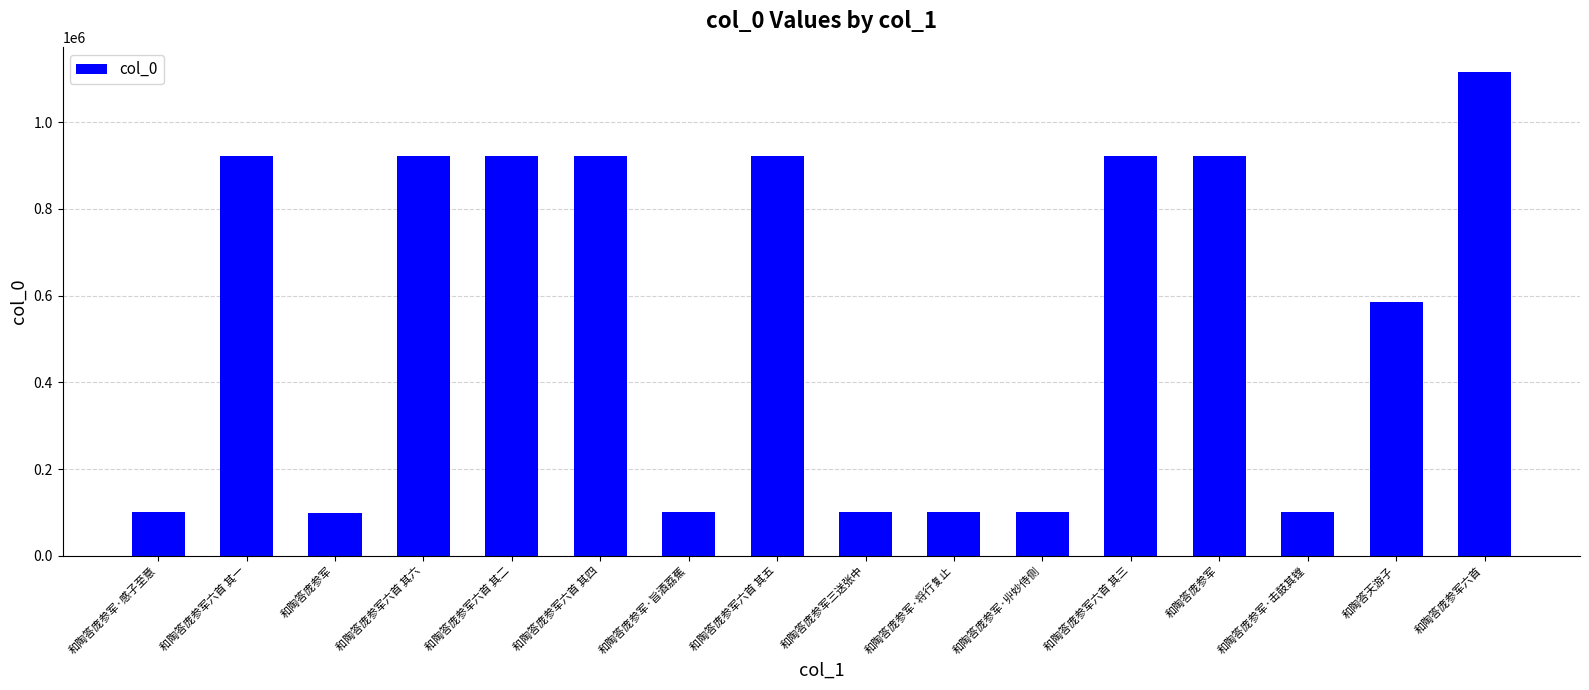

What is the minimum value shown in the chart?

99734